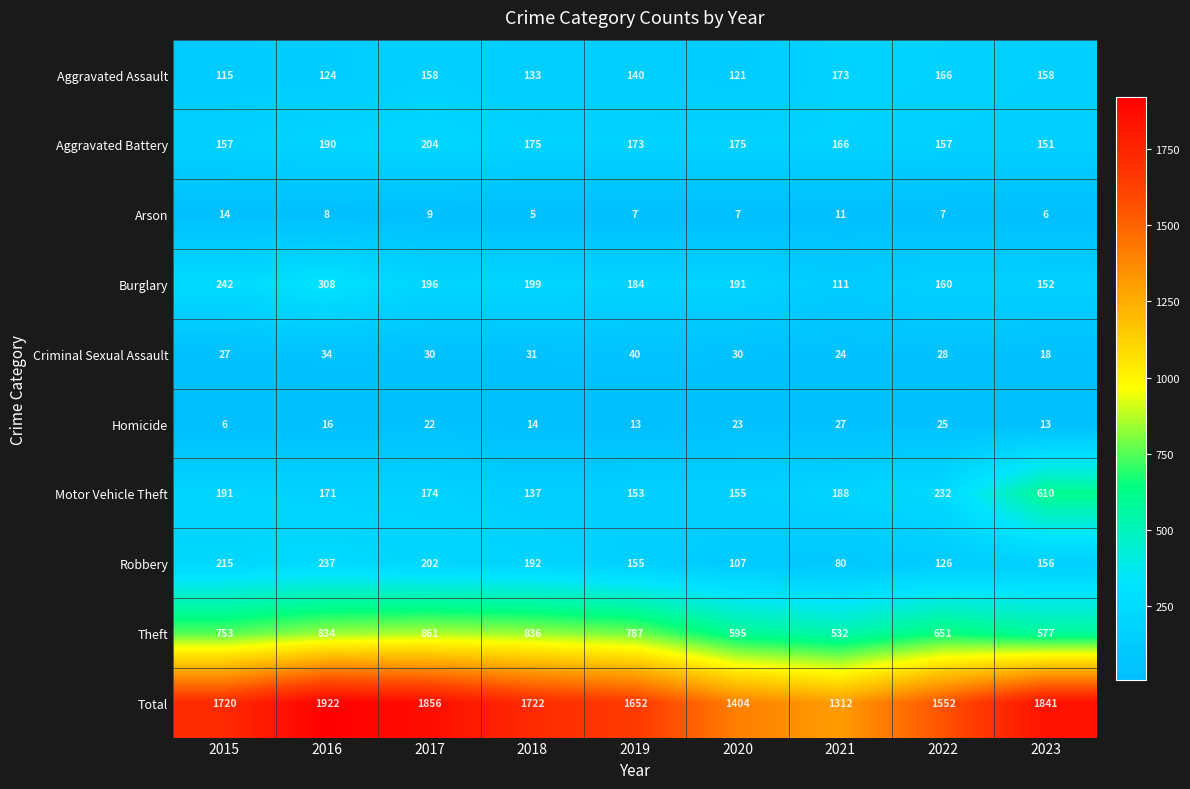

What is the difference between the Total values at 2017 and 2022?

304